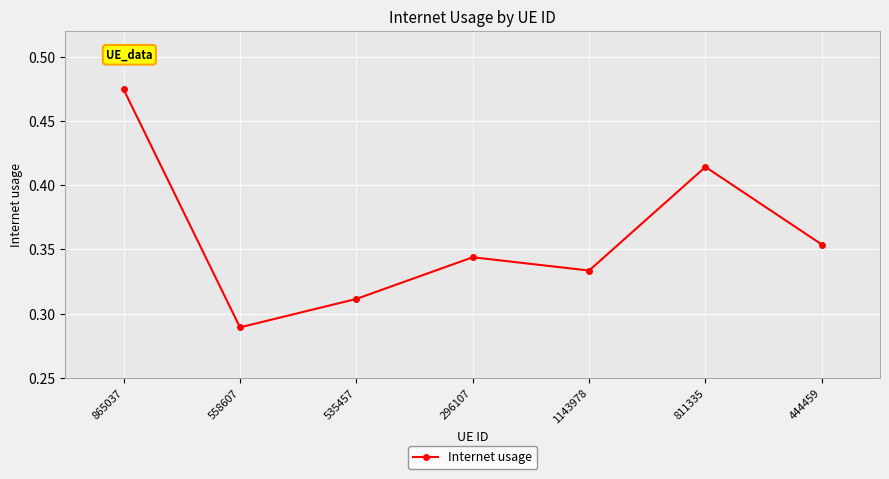

Where is the data nearest to the value 0?

558607